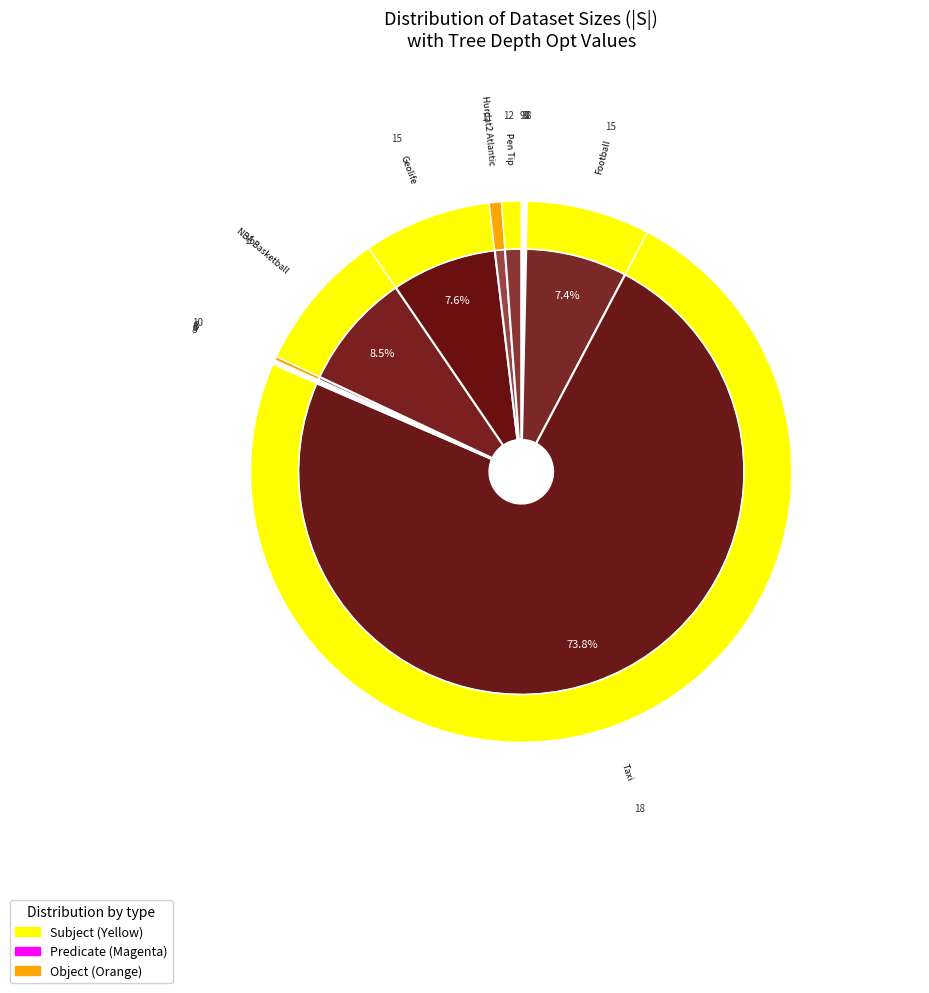

Is there a majority slice in this chart?

Yes